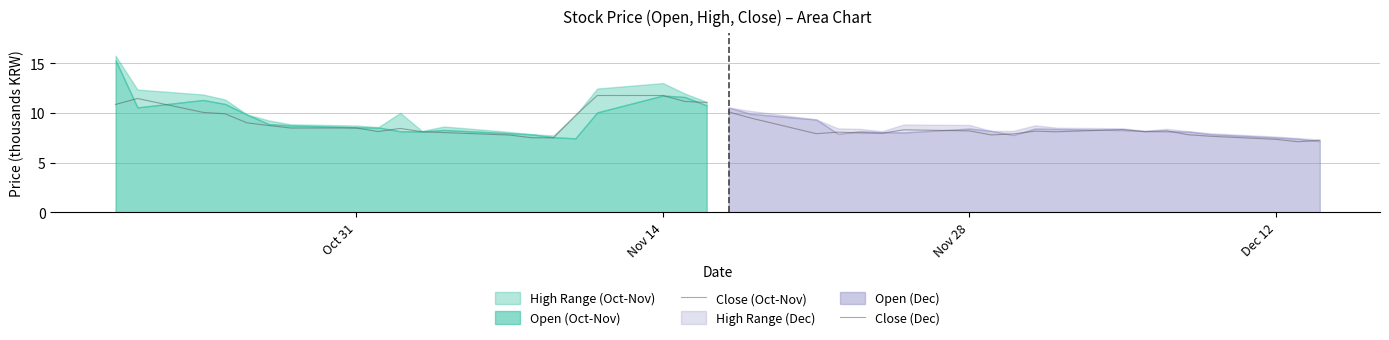

In Close (Oct-Nov), how many points are higher than both neighbors (excluding endpoints)?

2